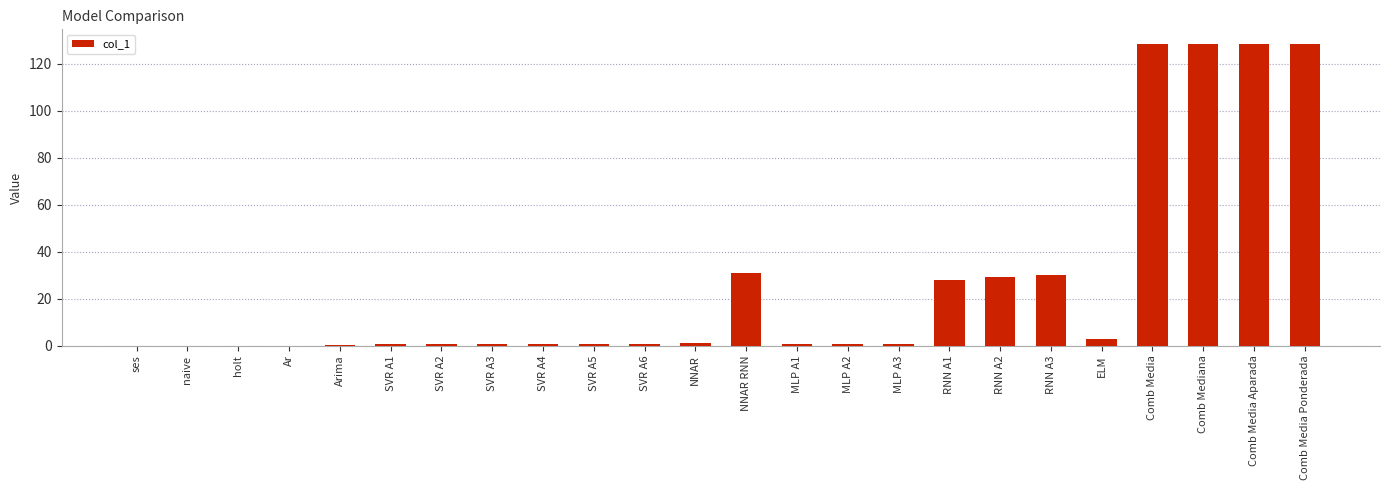

The value at Comb Media Ponderada is 204.0. True or false?

False